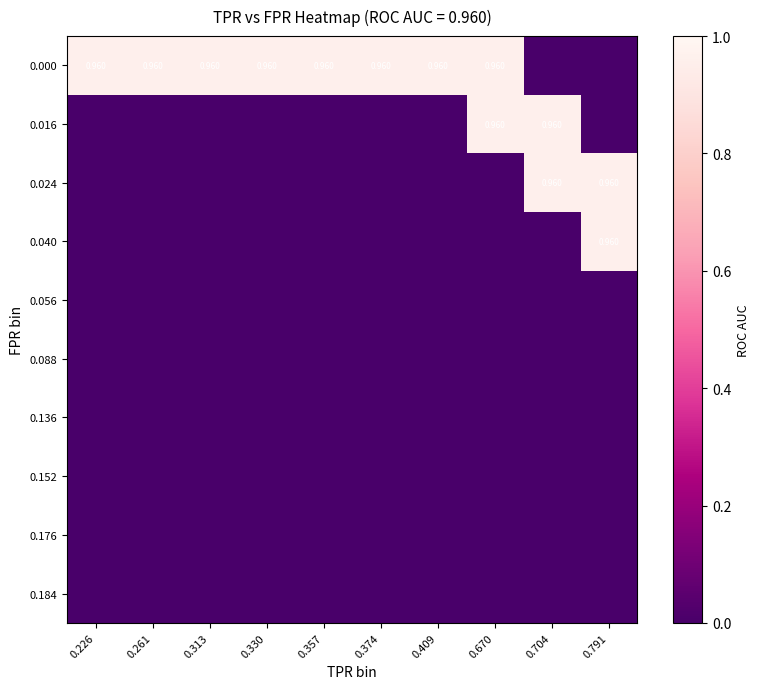

Rank the series by their maximum value, from lowest to highest.

0.056, 0.088, 0.136, 0.152, 0.176, 0.184, 0.000, 0.016, 0.024, 0.040